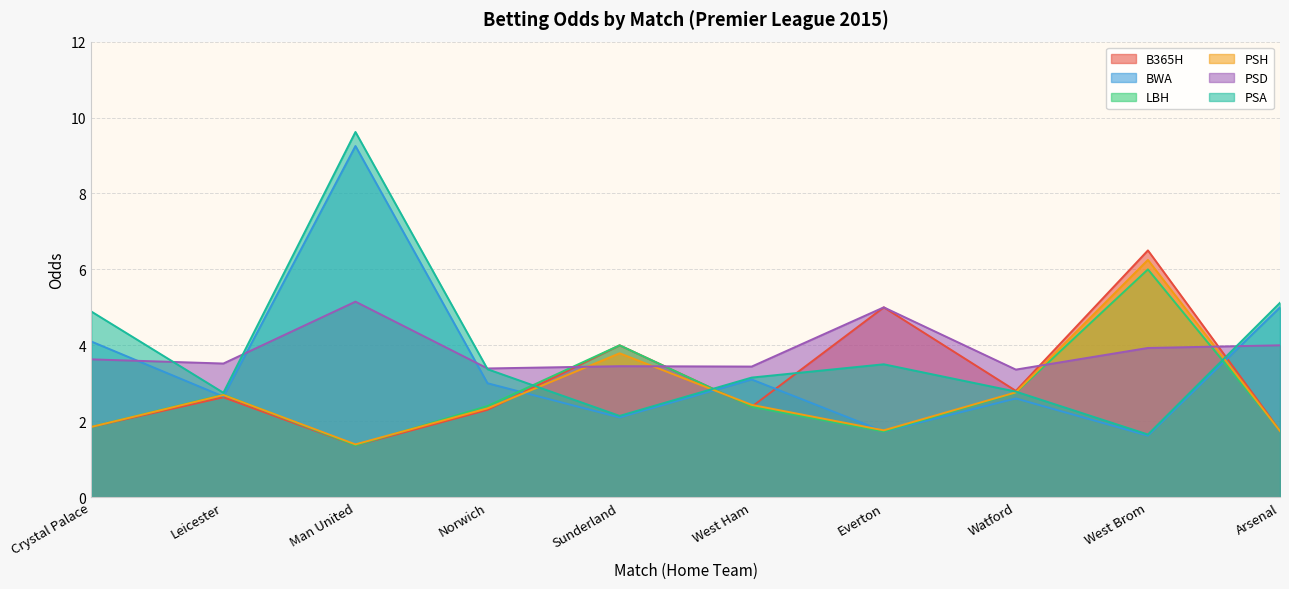

What is the difference between the maximum and second lowest values in the B365H series?

4.8